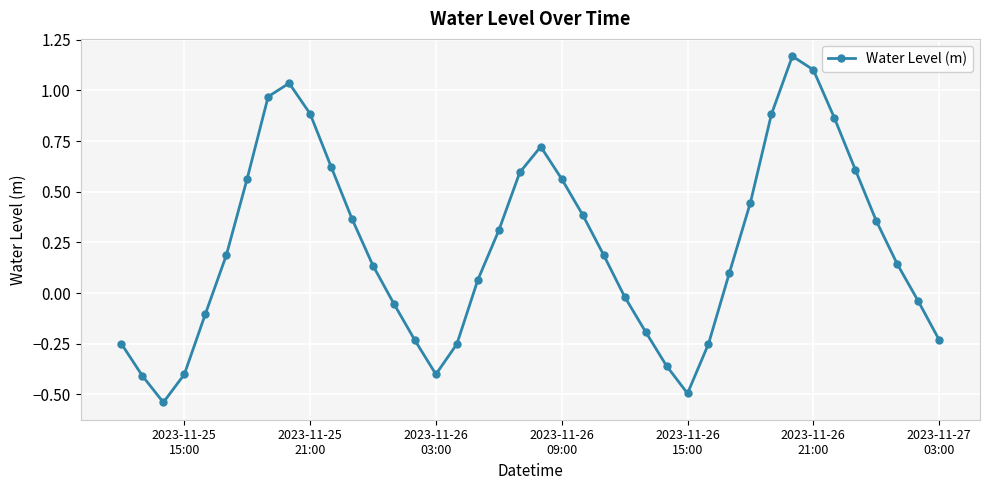

What is the difference between the maximum and minimum values?

1.7